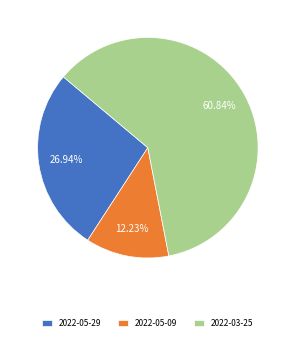

How many segments does this pie chart have?

3